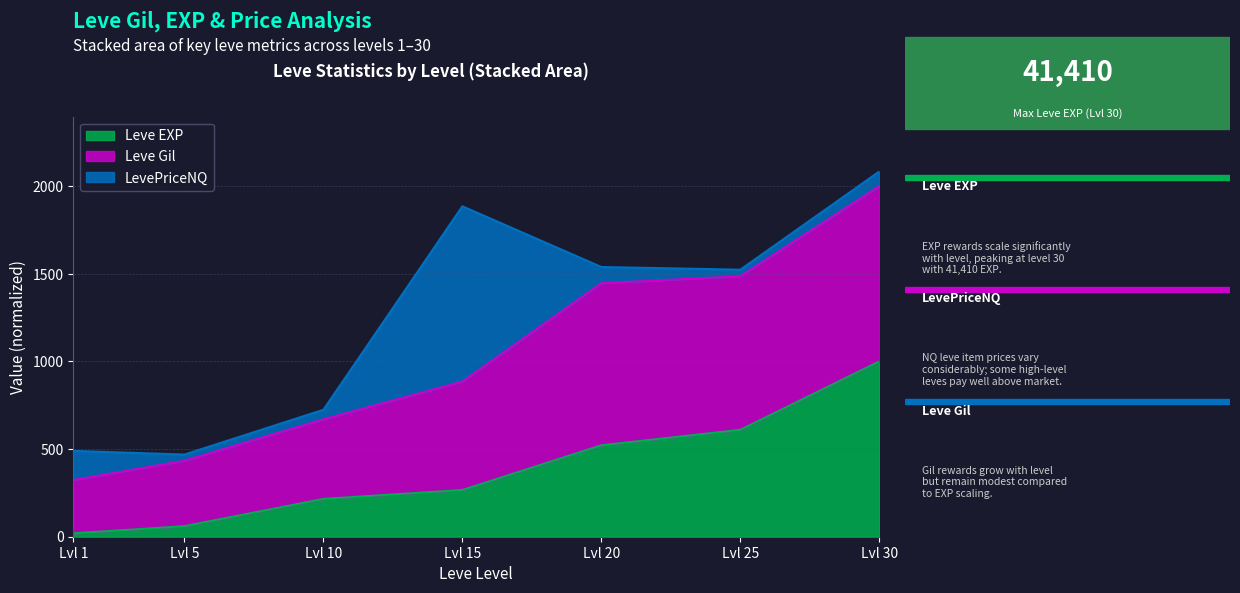

How many lines are shown in the chart?

3